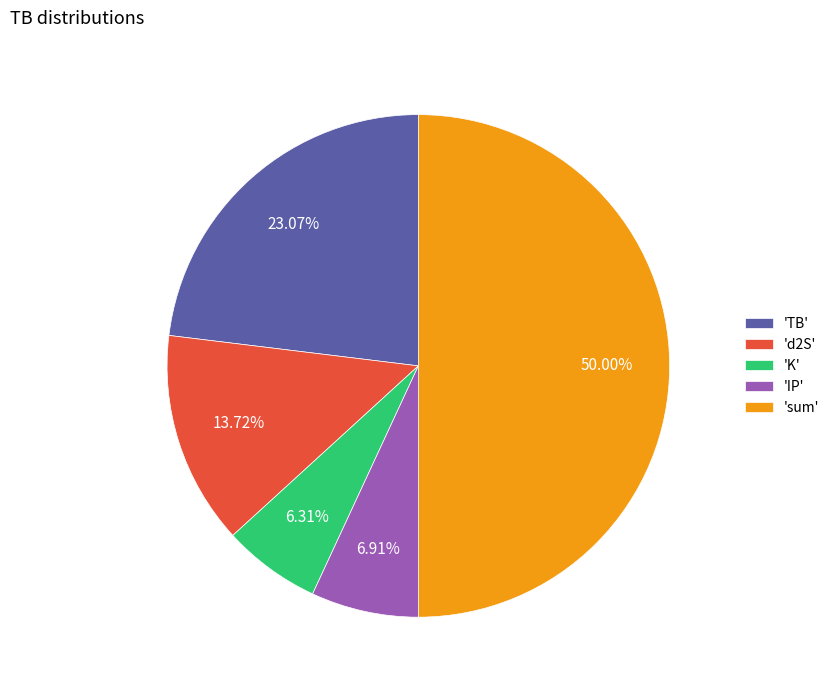

Is 'd2S' the majority of the pie?

No